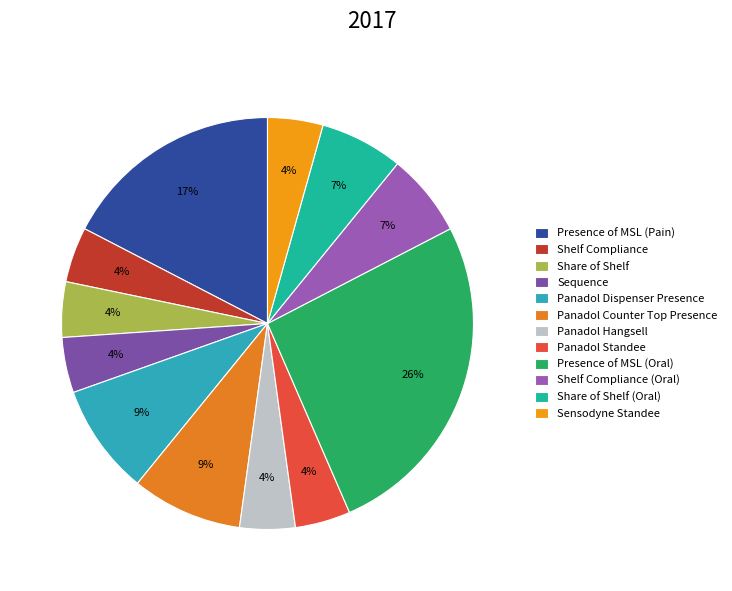

How many slices are in this pie chart?

12